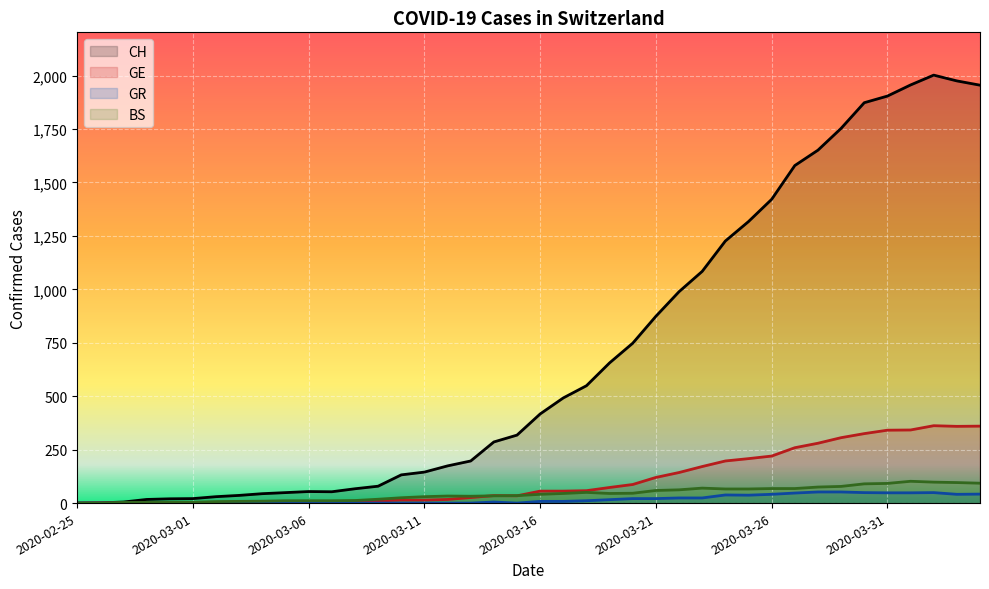

True or false: BS and CH cross at least once.

False